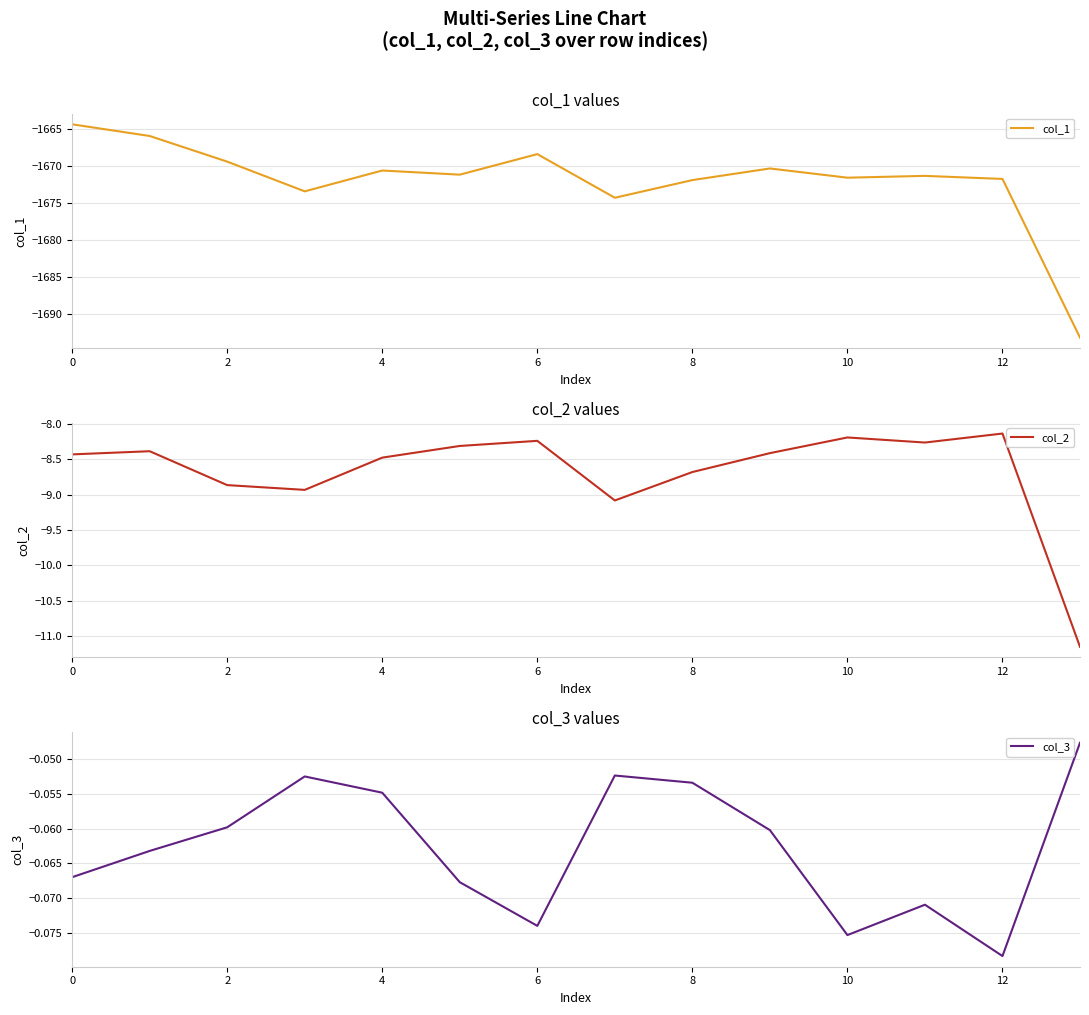

Reading right to left, transcribe all the data shown in this chart.

col_1: -1693.2	-1671.8	-1671.3	-1671.6	-1670.3	-1671.9	-1674.3	-1668.4	-1671.2	-1670.6	-1673.4	-1669.4	-1665.9	-1664.4
col_2: -11.1	-8.1	-8.3	-8.2	-8.4	-8.7	-9.1	-8.2	-8.3	-8.5	-8.9	-8.9	-8.4	-8.4
col_3: -0.0	-0.1	-0.1	-0.1	-0.1	-0.1	-0.1	-0.1	-0.1	-0.1	-0.1	-0.1	-0.1	-0.1